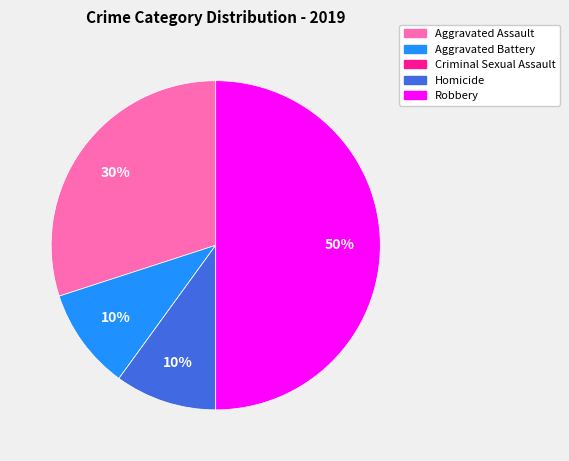

Approximately how many times larger is the value at Aggravated Assault compared to Robbery?

0.6